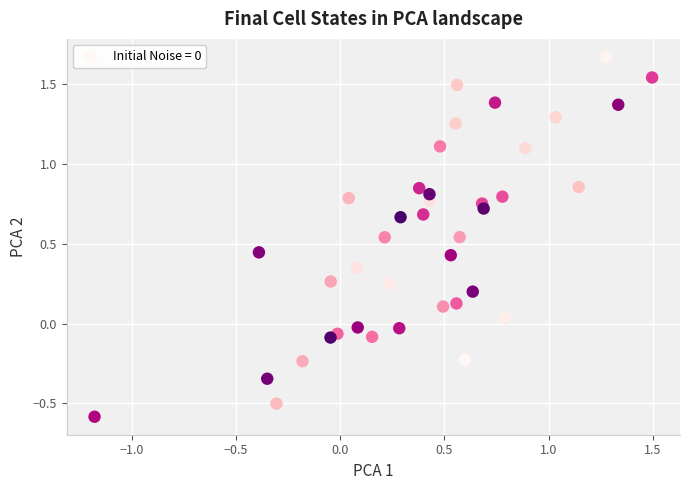

What is the range of X values (max minus min)?

2.7